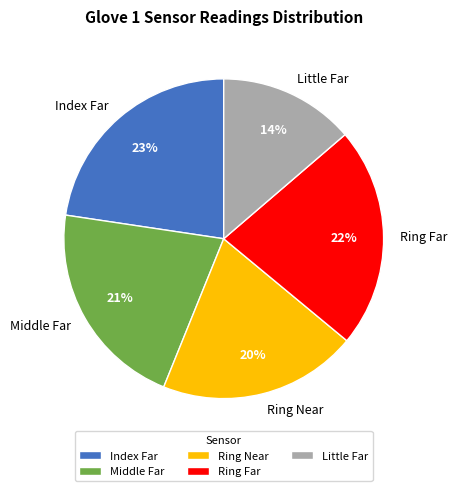

How many segments does this pie chart have?

5